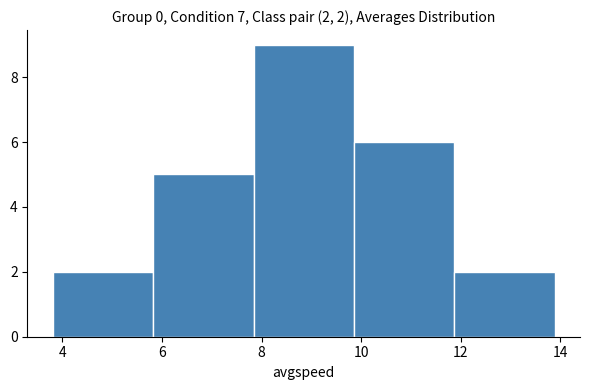

Which range on the x-axis has the tallest bar?

7.8 to 9.8